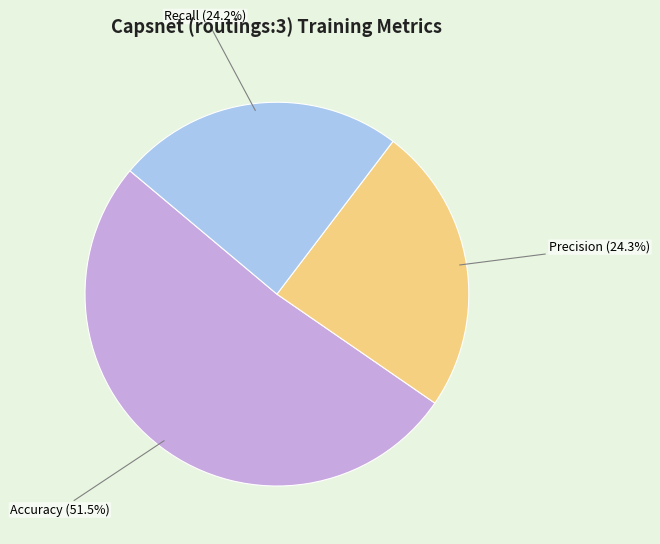

Which category has the biggest portion of the pie?

Accuracy